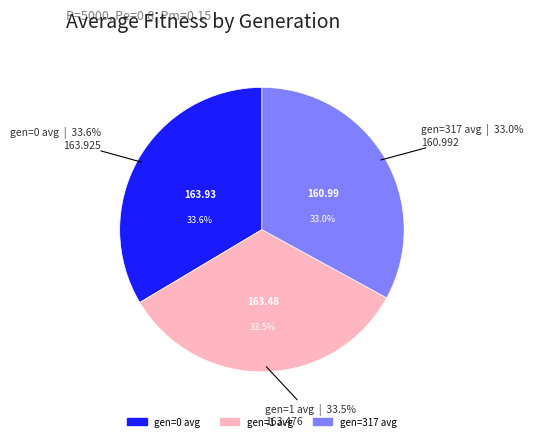

What is the change in value from gen=0 avg to gen=1 avg?

-0.4